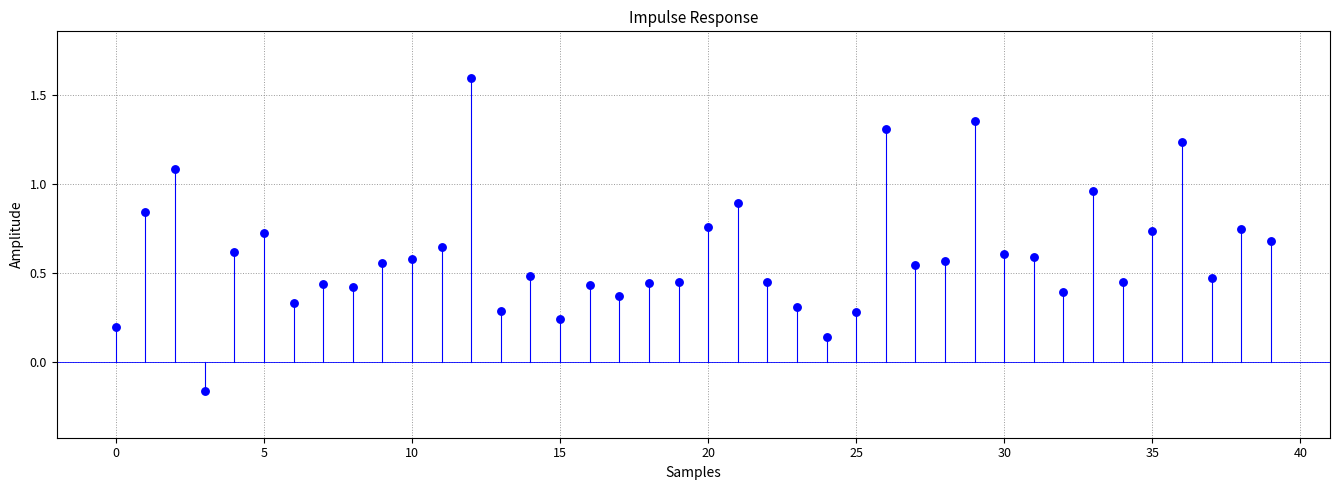

What is the range of Y values (max minus min)?

1.8